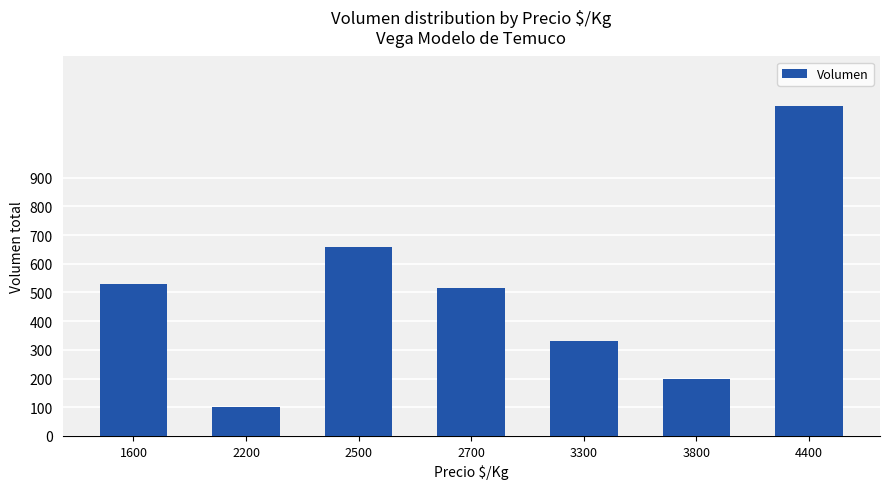

How many data points does each series have?

7